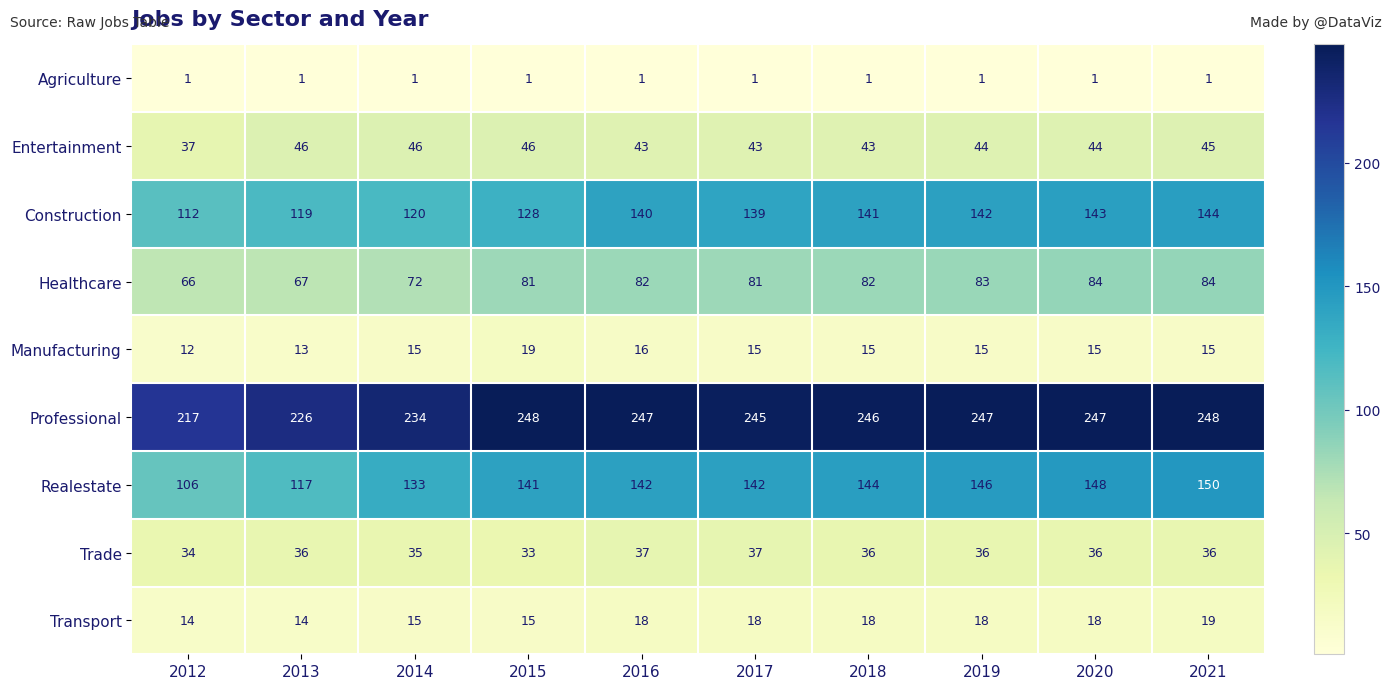

What is the greatest value displayed?

248